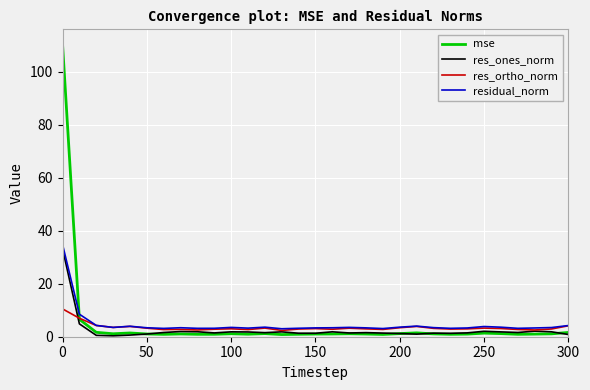

Which series has the largest range (max minus min)?

mse